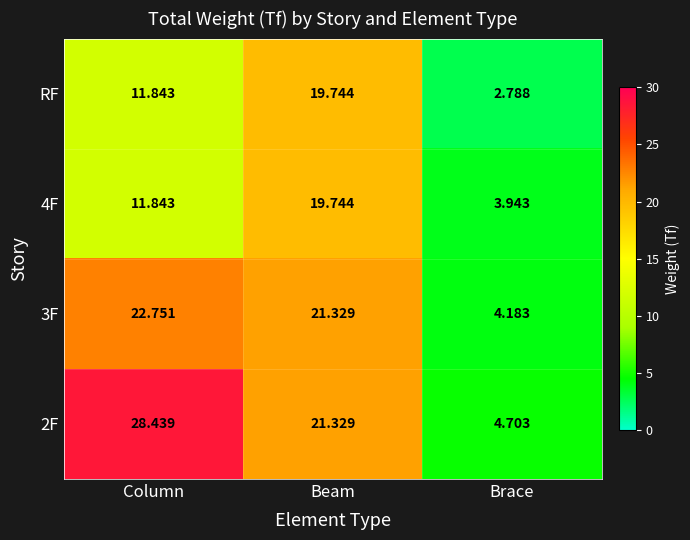

Where does the RF series first go above 11?

Column